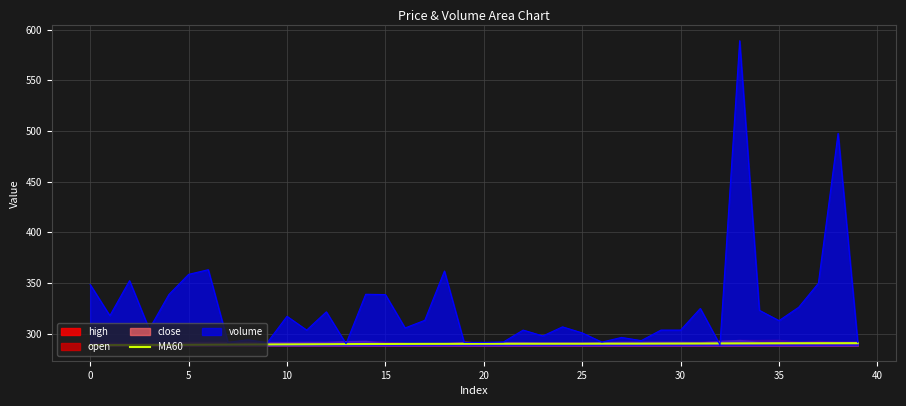

What is the change in value from 13 to 36?

+0.9